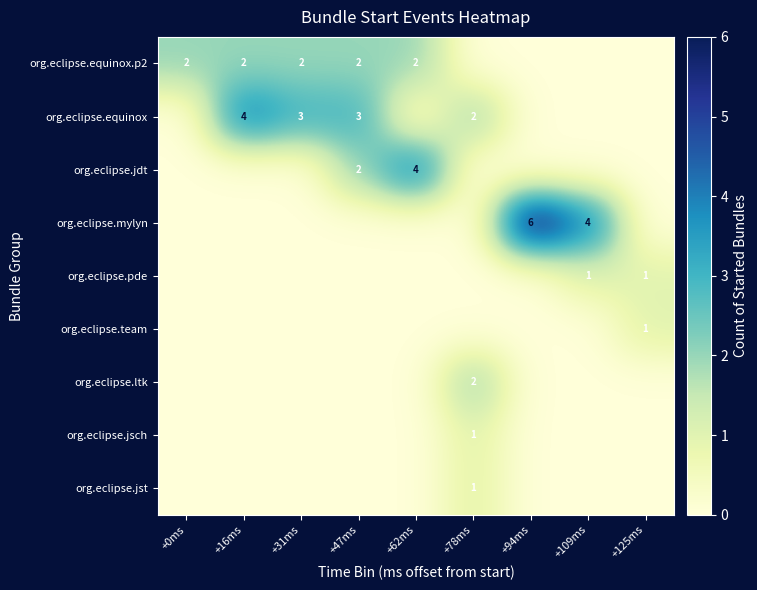

At how many categories does at least one series exceed 3?

4